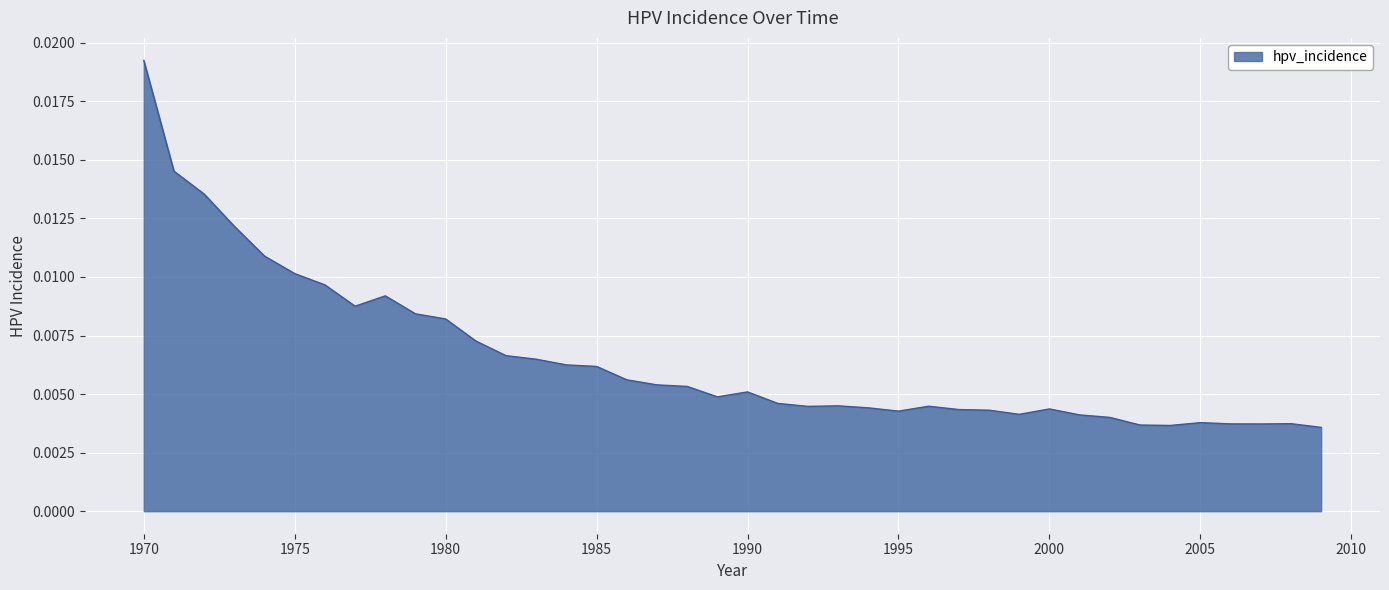

List the labels in order of value, smallest first.

2009, 2004, 2003, 2007, 2006, 2008, 2005, 2002, 2001, 1999, 1995, 1998, 1997, 2000, 1994, 1992, 1996, 1993, 1991, 1989, 1990, 1988, 1987, 1986, 1985, 1984, 1983, 1982, 1981, 1980, 1979, 1977, 1978, 1976, 1975, 1974, 1973, 1972, 1971, 1970